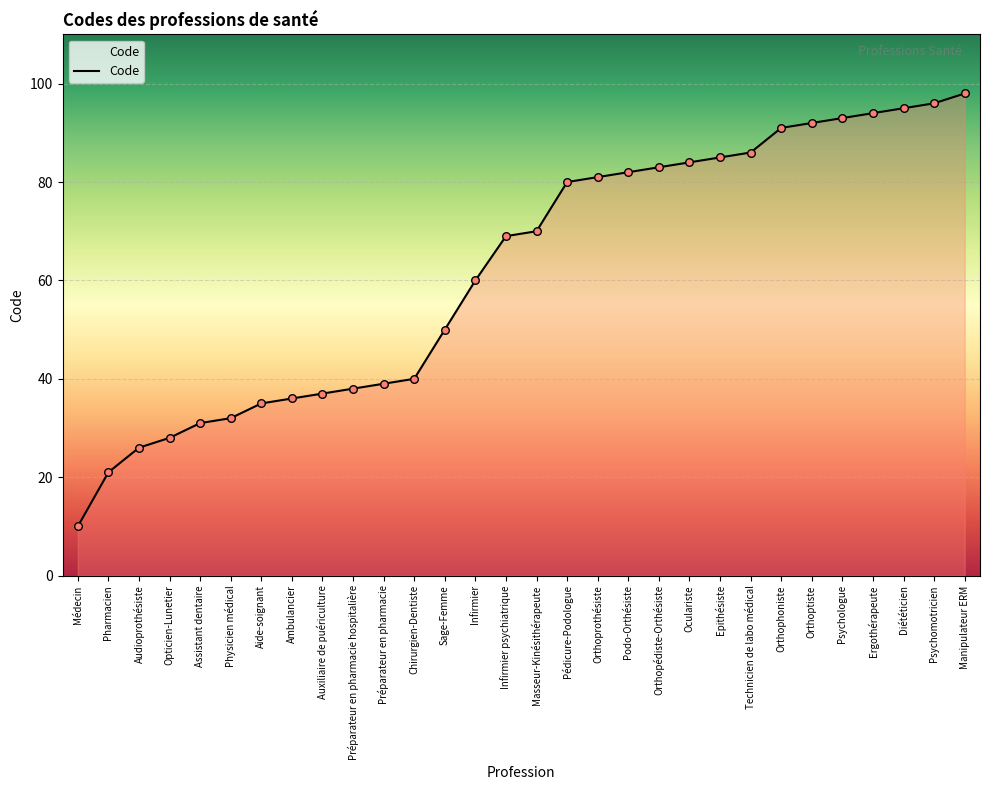

Which has a higher value, Auxiliaire de puériculture or Médecin?

Auxiliaire de puériculture